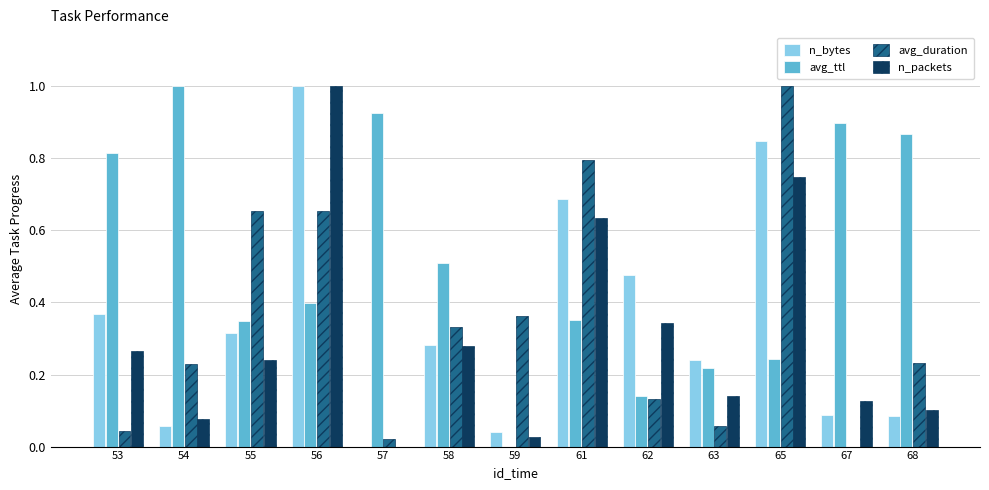

What is the maximum value shown in the chart?

1.0